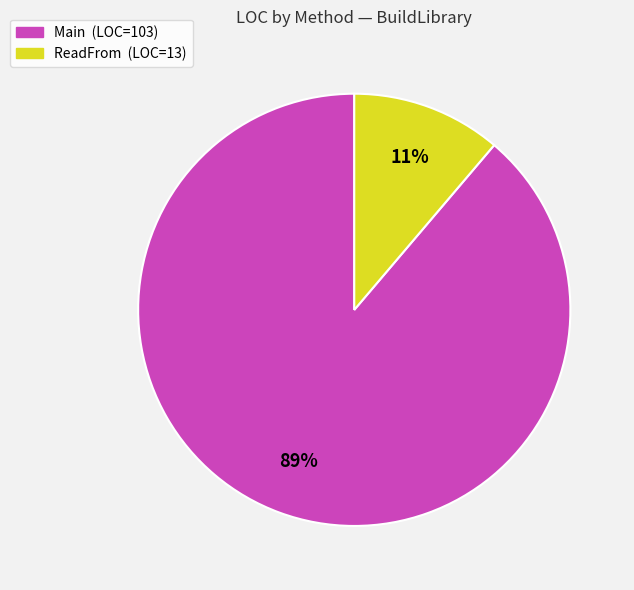

To the nearest percent, what is the average slice percentage?

50%